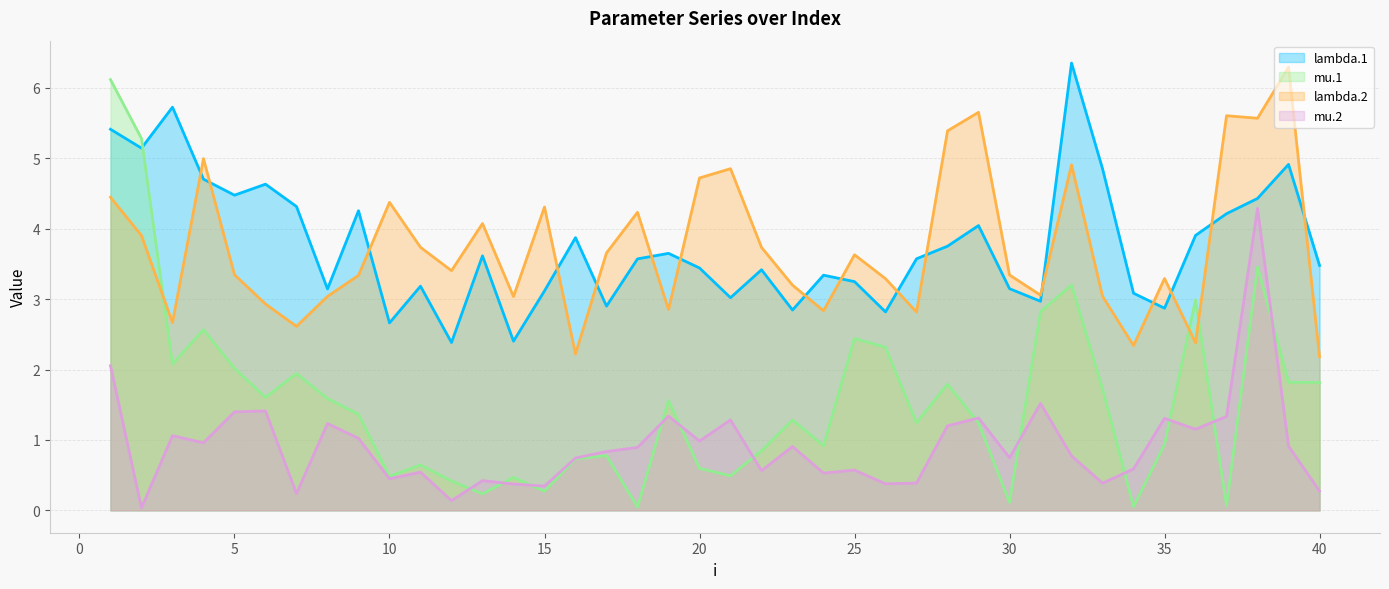

What is the difference between the highest and lowest values at 35?

2.4